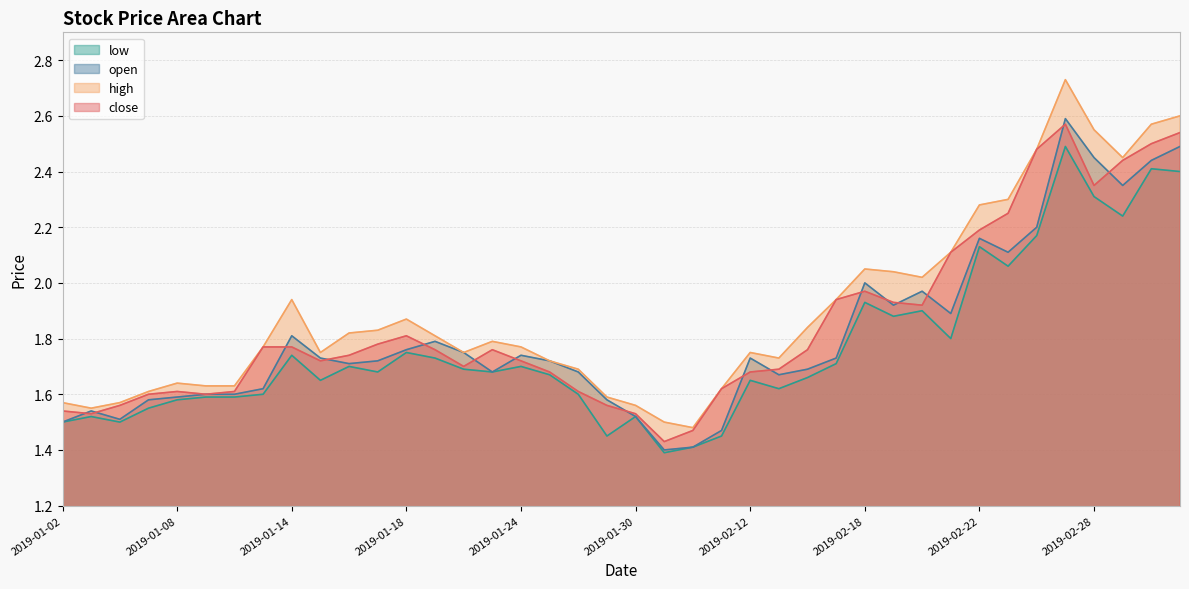

Which series has the largest total across all categories?

high